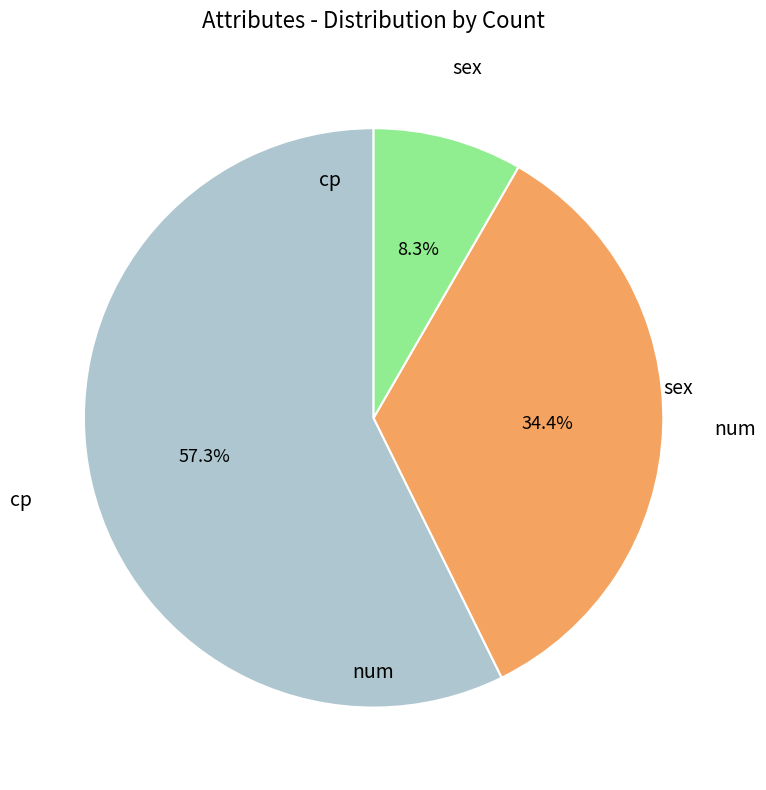

Does any single category account for the majority?

Yes